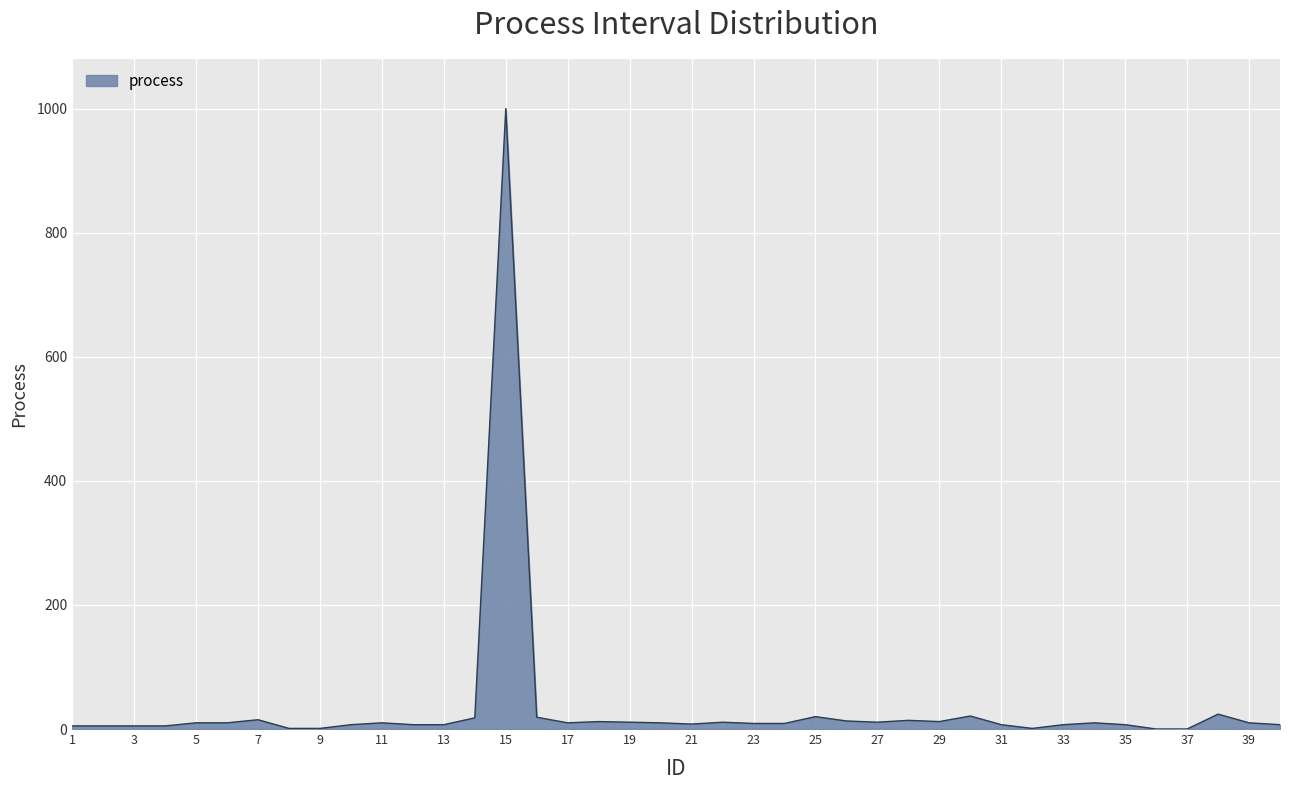

What is the difference between the maximum and minimum values?

1000